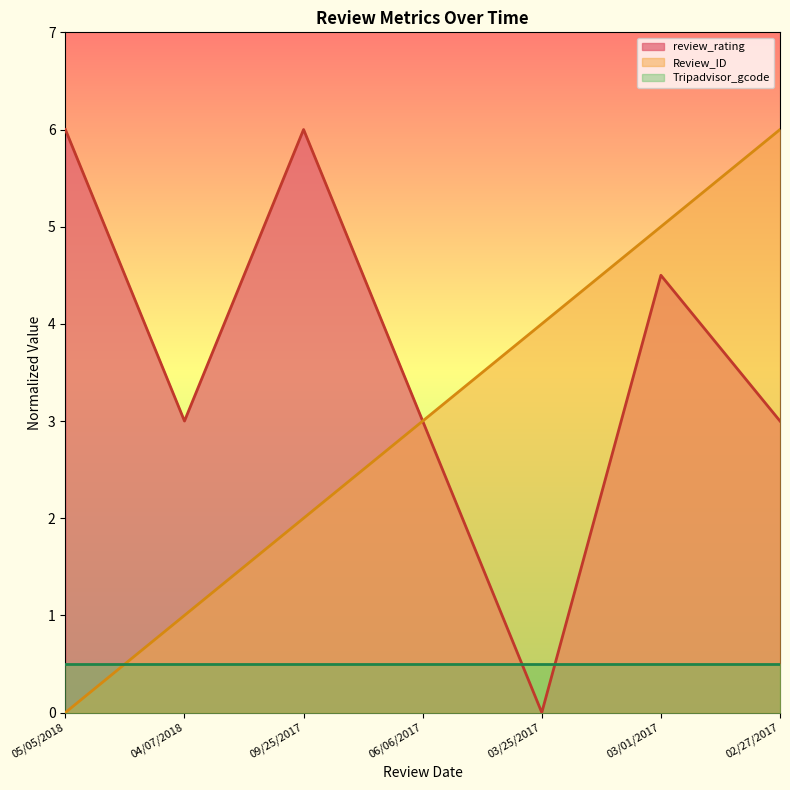

Is the value of Review_ID at 03/25/2017 greater than the value of review_rating at 03/25/2017?

Yes